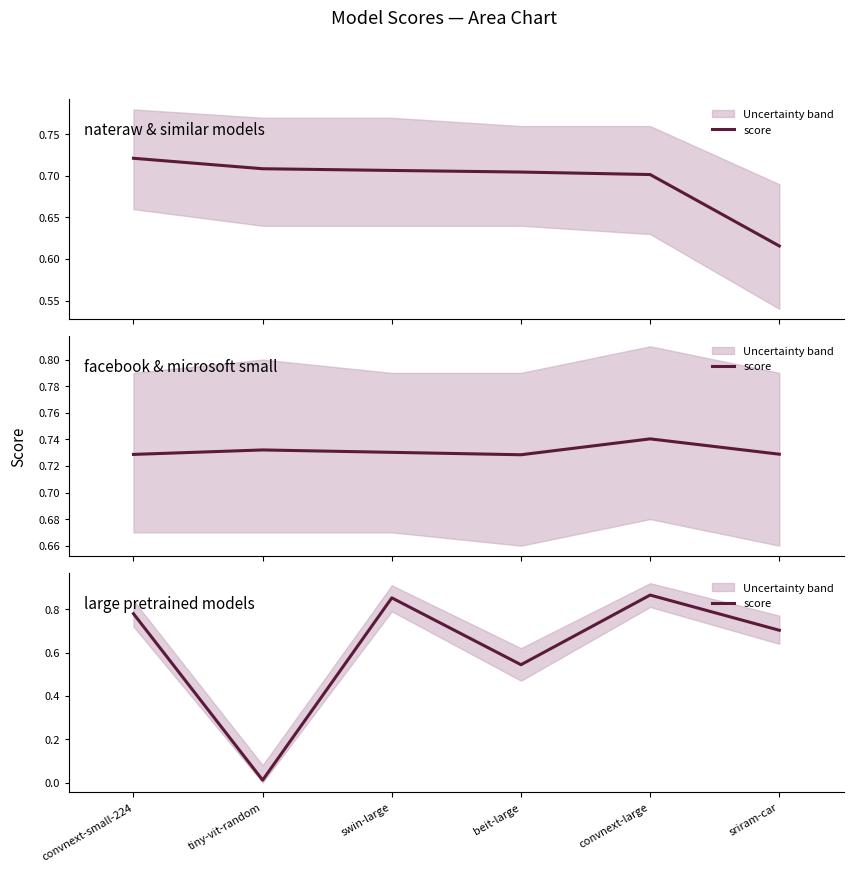

How many categories are shown in the chart?

6